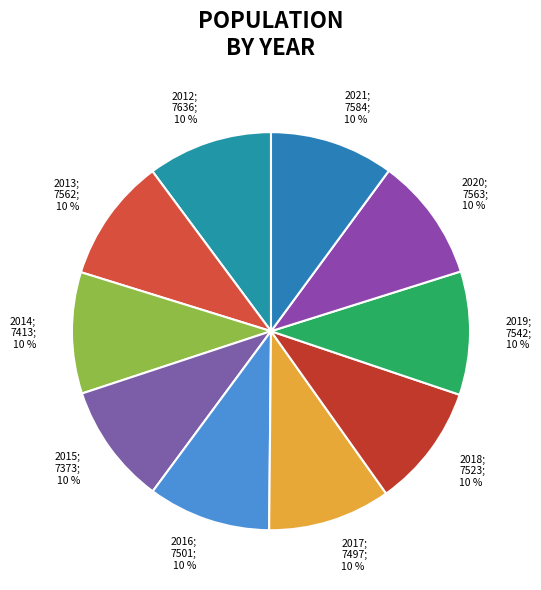

Is it true that 2012 is 10% of the pie?

True